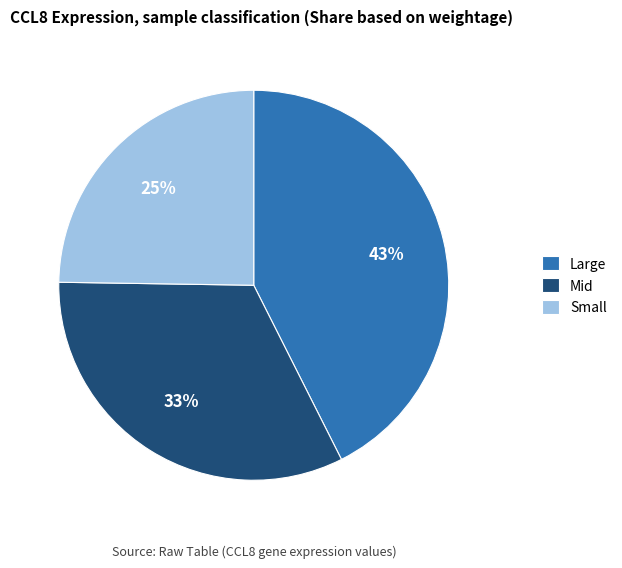

Rank the categories by value from highest to lowest.

Large, Mid, Small